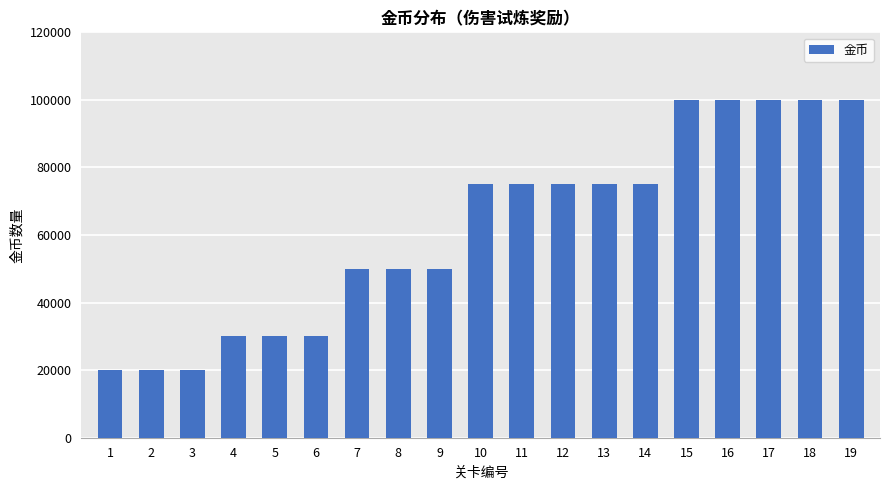

Reading left to right, transcribe all the data shown in this chart.

20000	20000	20000	30000	30000	30000	50000	50000	50000	75000	75000	75000	75000	75000	100000	100000	100000	100000	100000